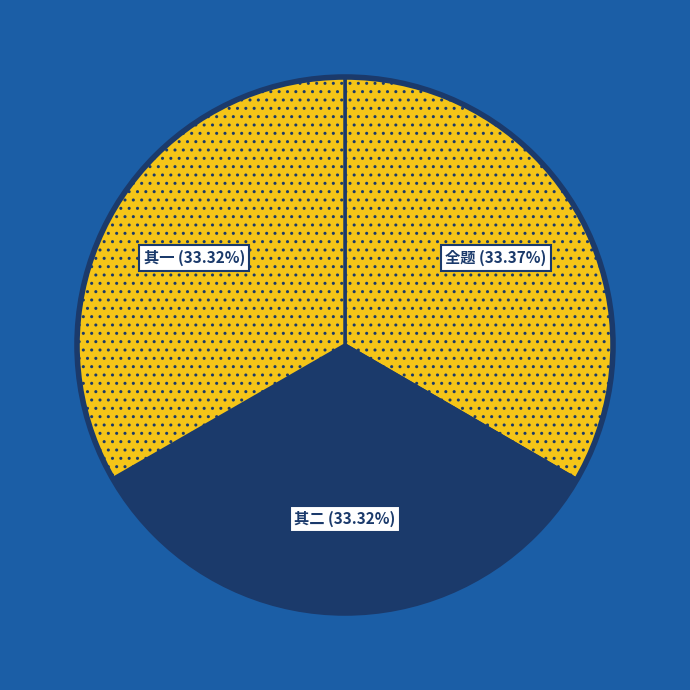

Count the number of slices in the pie.

3